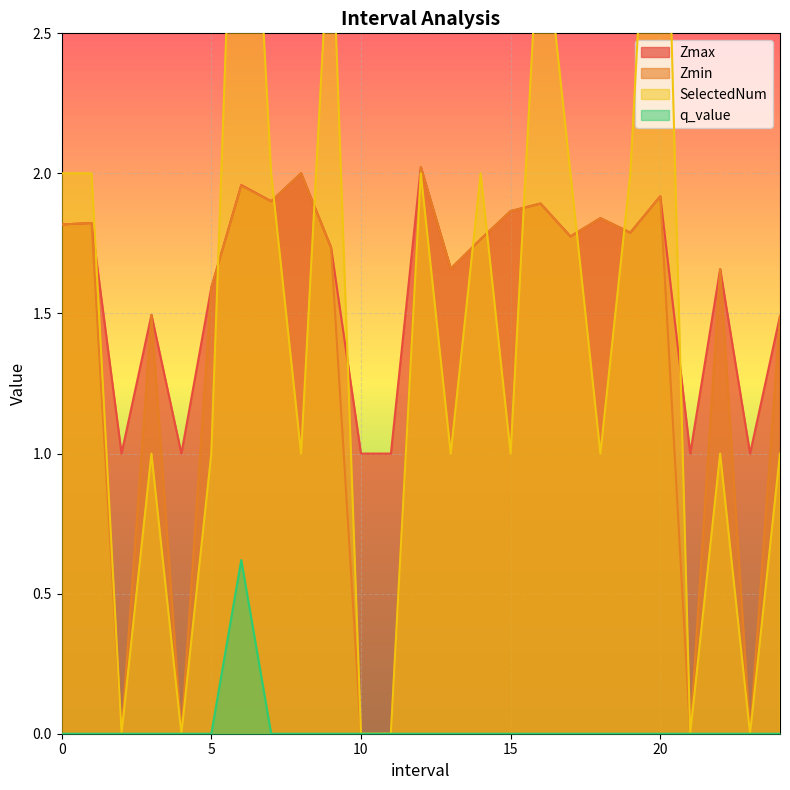

Reading right to left, transcribe all the data shown in this chart.

Zmax: 1.5	1.0	1.7	1.0	1.9	1.8	1.8	1.8	1.9	1.9	1.8	1.7	2.0	1.0	1.0	1.7	2.0	1.9	2.0	1.6	1.0	1.5	1.0	1.8	1.8
Zmin: 1.5	0.0	1.7	0.0	1.9	1.8	1.8	1.8	1.9	1.9	1.8	1.7	2.0	0.0	0.0	1.7	2.0	1.9	2.0	1.6	0.0	1.5	0.0	1.8	1.8
SelectedNum: 1.0	0.0	1.0	0.0	4.0	2.0	1.0	2.0	3.0	1.0	2.0	1.0	2.0	0.0	0.0	3.0	1.0	2.0	4.0	1.0	0.0	1.0	0.0	2.0	2.0
q_value: -0.0	0.0	-0.0	0.0	-0.0	-0.0	-0.0	-0.0	-0.0	-0.0	-0.0	-0.0	-0.0	0.0	0.0	-0.0	-0.0	-0.0	0.6	-0.0	0.0	-0.0	0.0	-0.0	-0.0